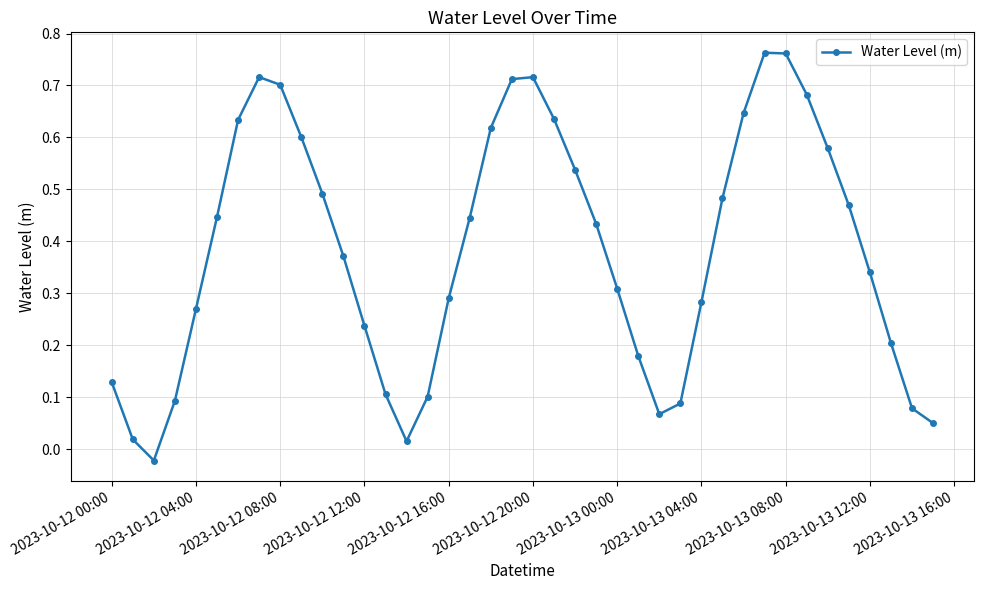

How many interior local peaks (higher than both neighbors) does the data have?

3